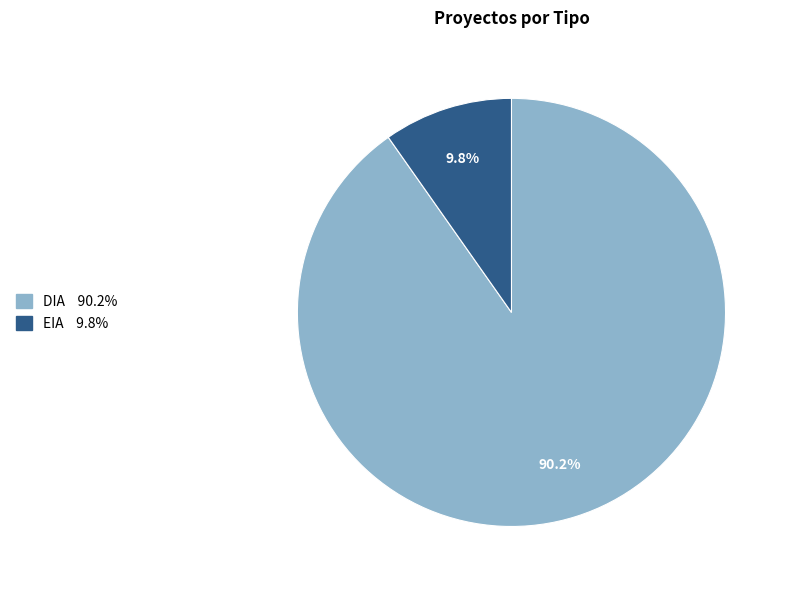

Is there a majority slice in this chart?

Yes